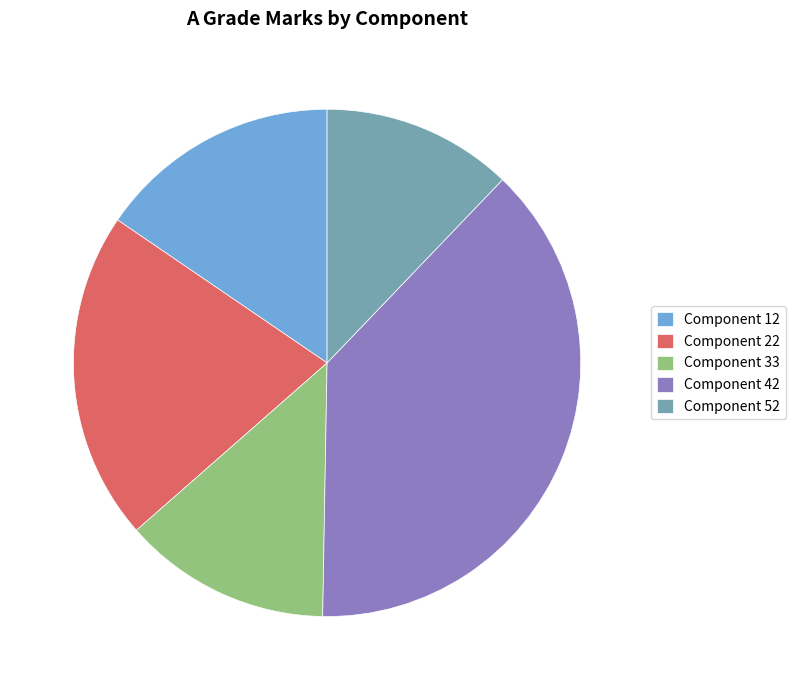

Count the number of slices in the pie.

5